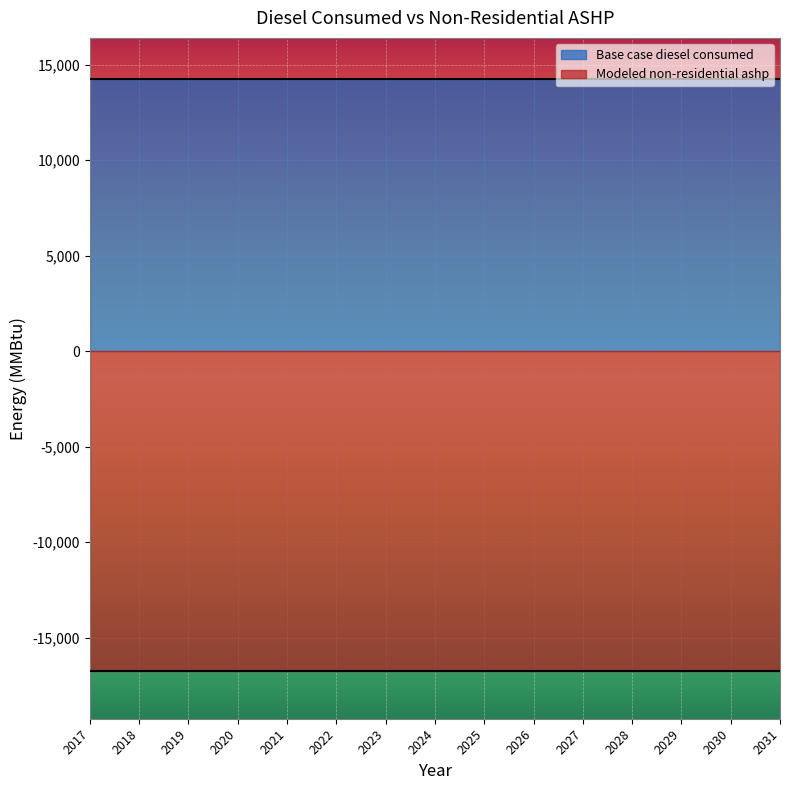

What is the total value across all series at 2019?

30991.8